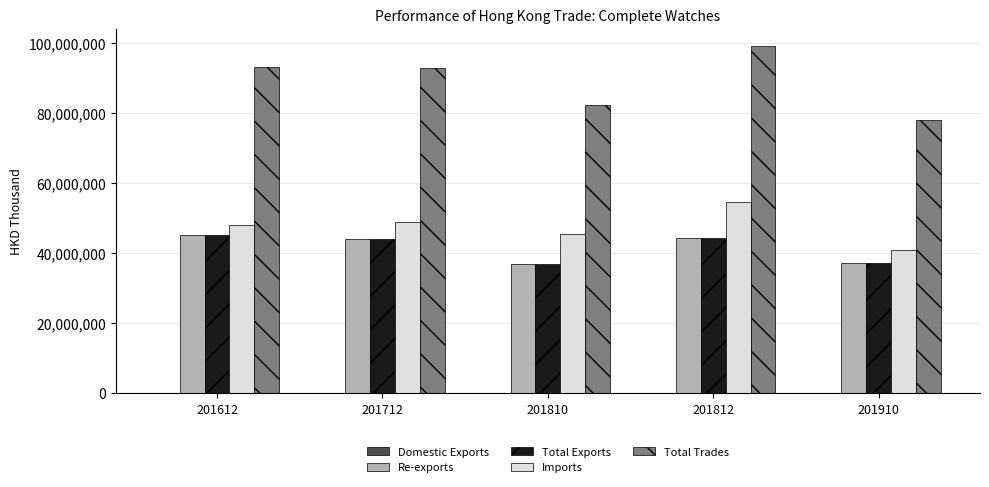

The value of Re-exports at 201812 is 44511880.0. True or false?

True